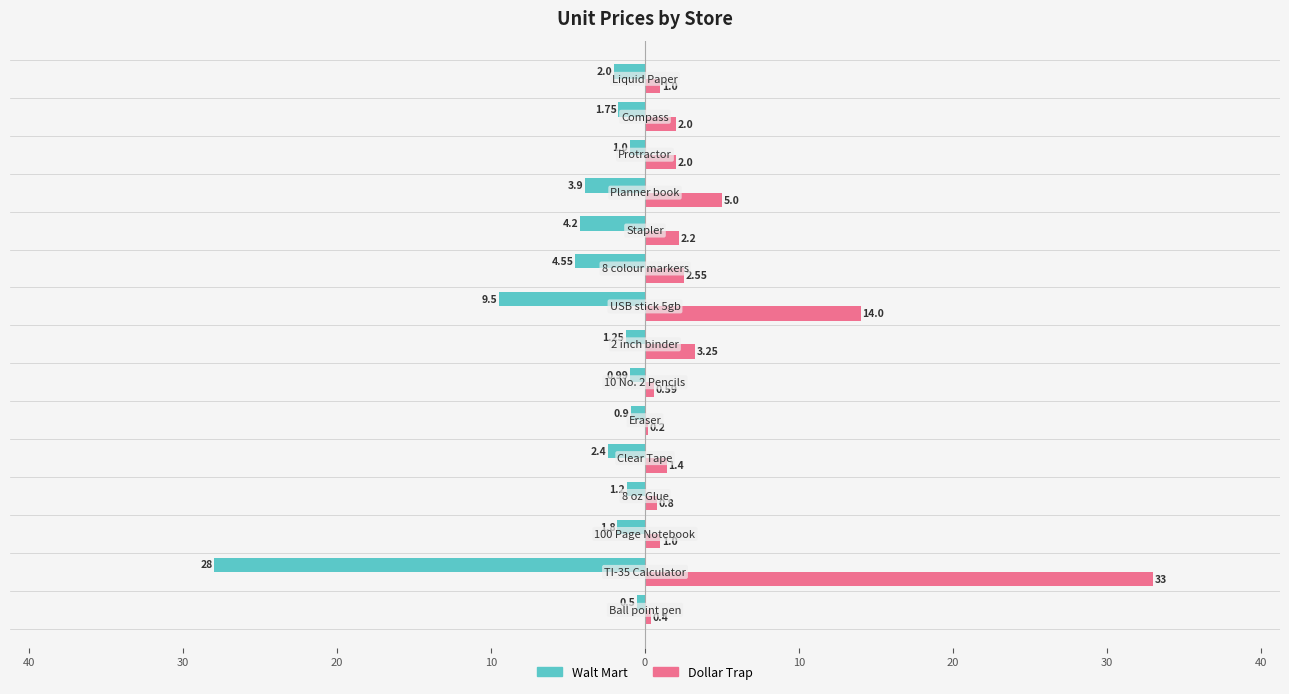

Reading left to right, what are all the values shown in this chart?

Walt Mart: -0.5	-28.0	-1.8	-1.2	-2.4	-0.9	-1.0	-1.2	-9.5	-4.5	-4.2	-3.9	-1.0	-1.8	-2.0
Dollar Trap: 0.4	33.0	1.0	0.8	1.4	0.2	0.6	3.2	14.0	2.5	2.2	5.0	2.0	2.0	1.0